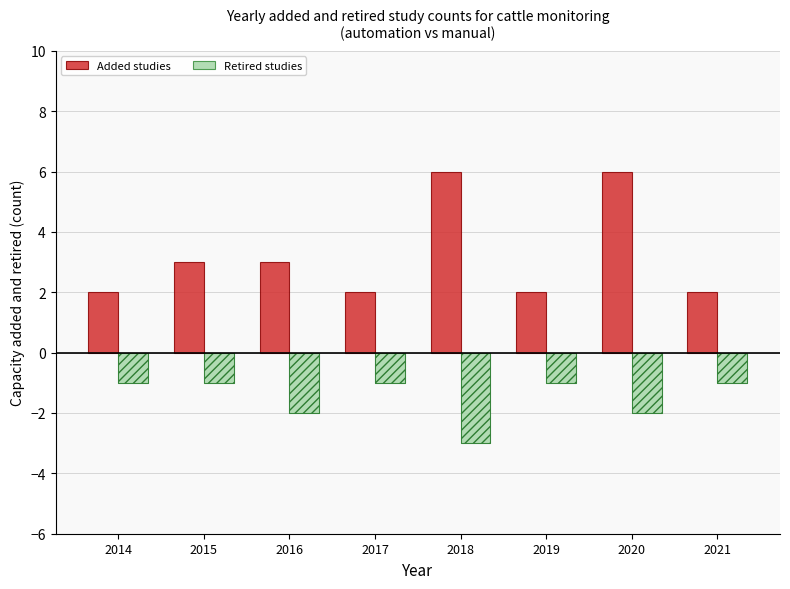

Is the value of Retired studies at 2016 greater than the value of Added studies at 2016?

No